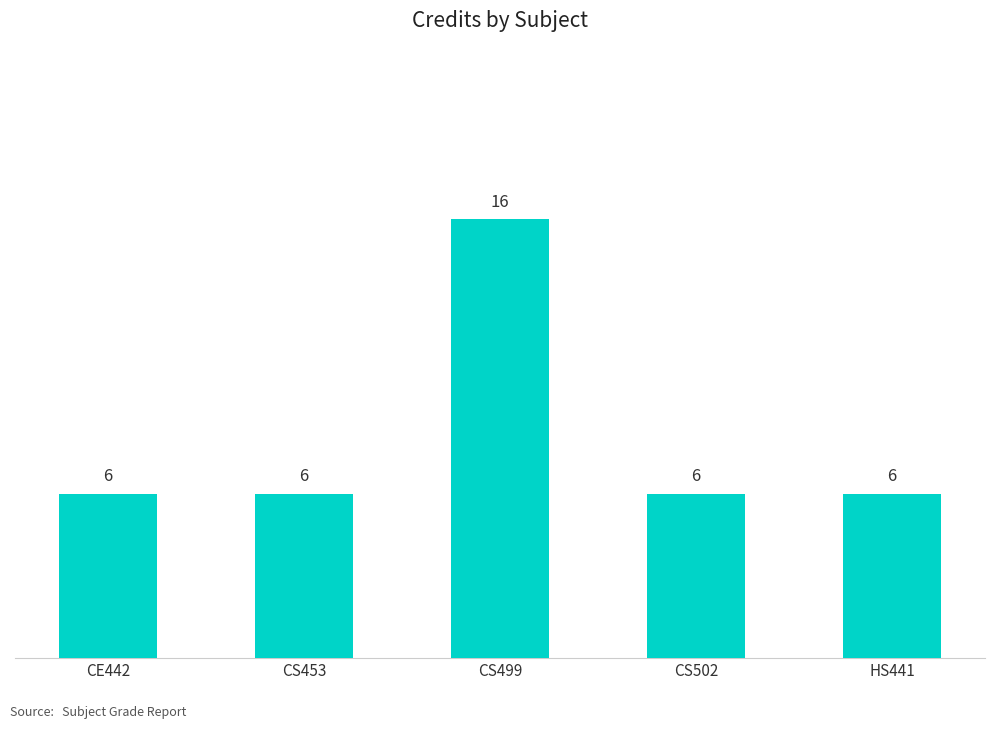

Does the chart contain stacked bars?

No